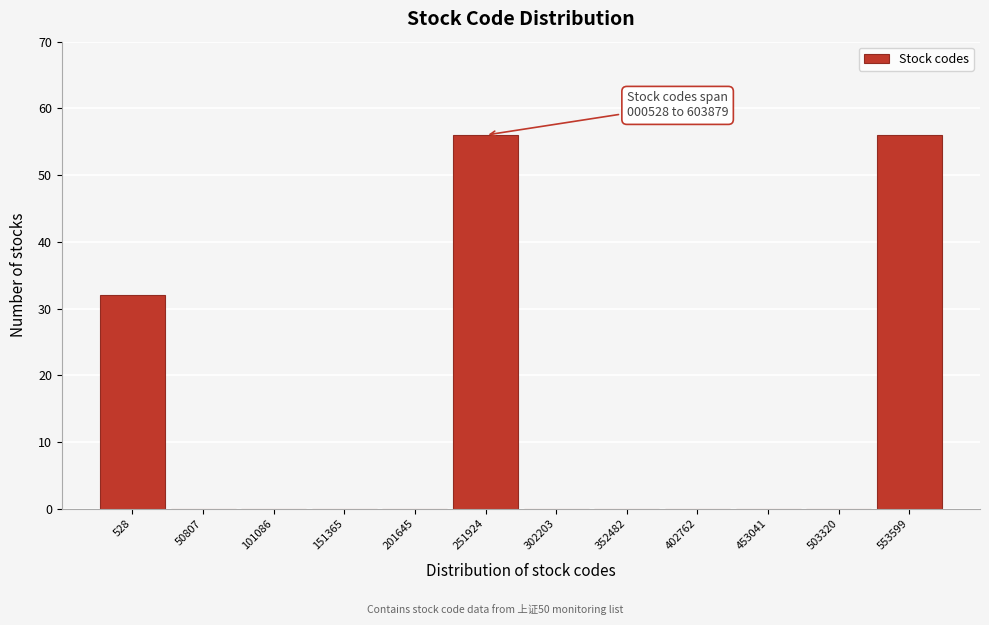

Reading left to right, transcribe all the data shown in this chart.

528=32	50807=0	101086=0	151365=0	201645=0	251924=56	302203=0	352482=0	402762=0	453041=0	503320=0	553599=56